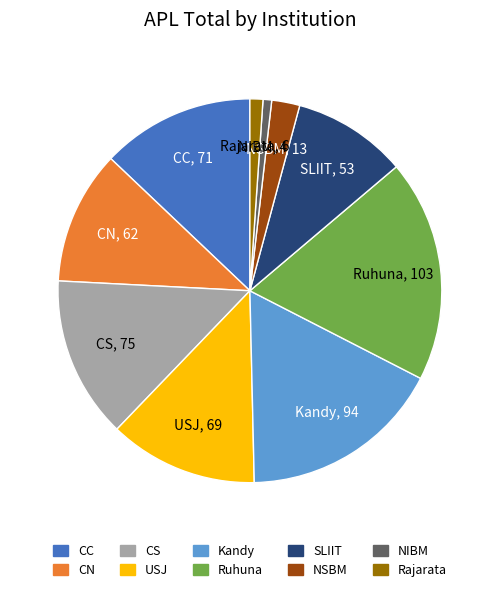

What is the largest slice in the pie chart?

Ruhuna